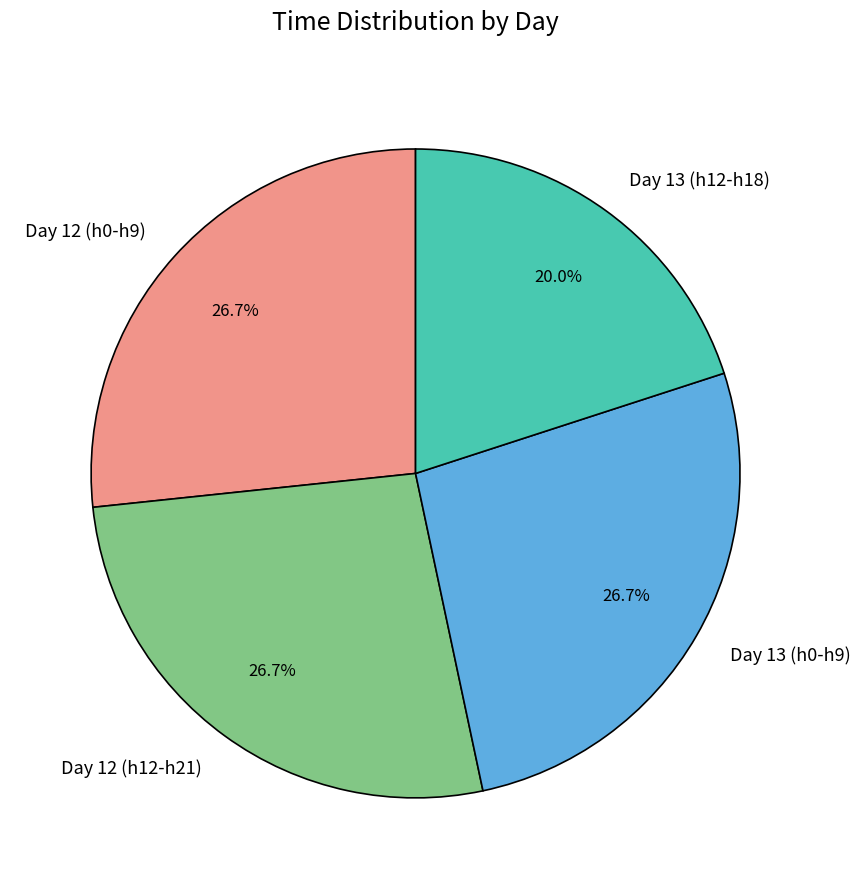

Is there any slice that represents more than half of the pie?

No